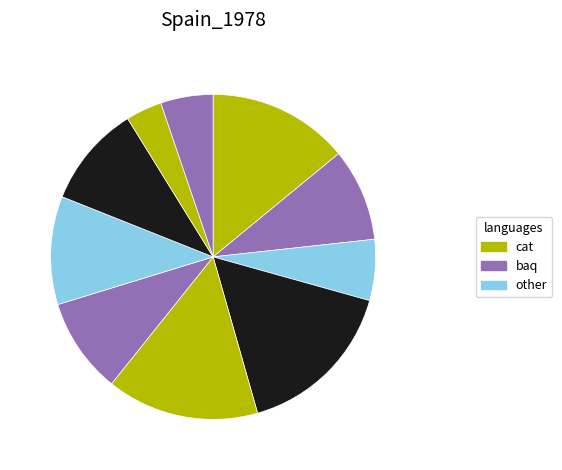

How many segments does this pie chart have?

10